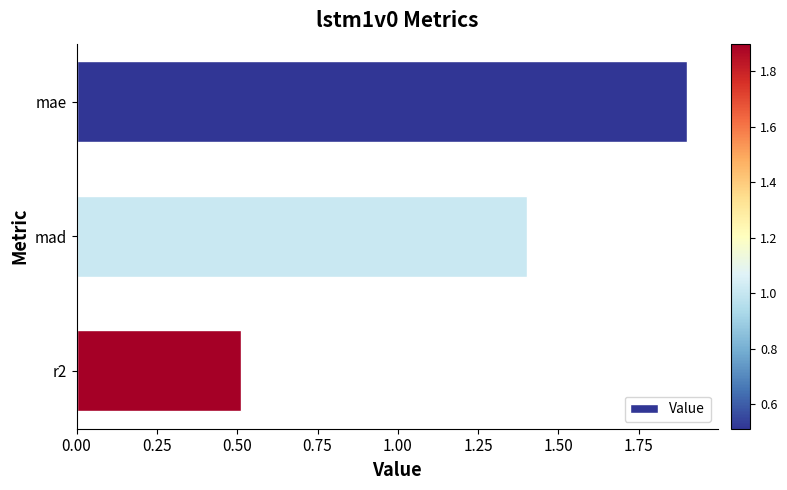

Is it true that the value at mae is 1.2?

False